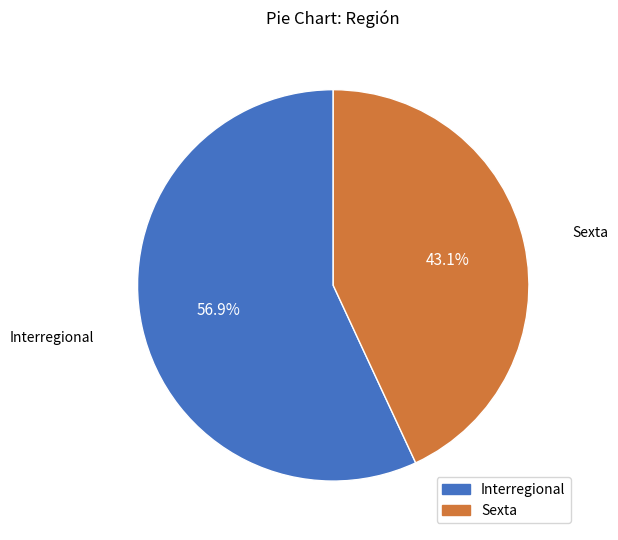

How many slices are in this pie chart?

2